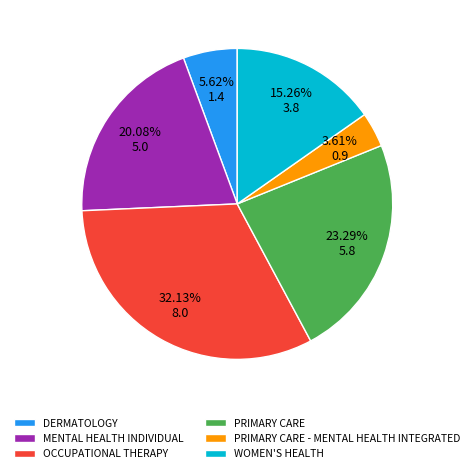

Combined, what portion of the pie is PRIMARY CARE - MENTAL HEALTH INTEGRATED and MENTAL HEALTH INDIVIDUAL?

23.7%